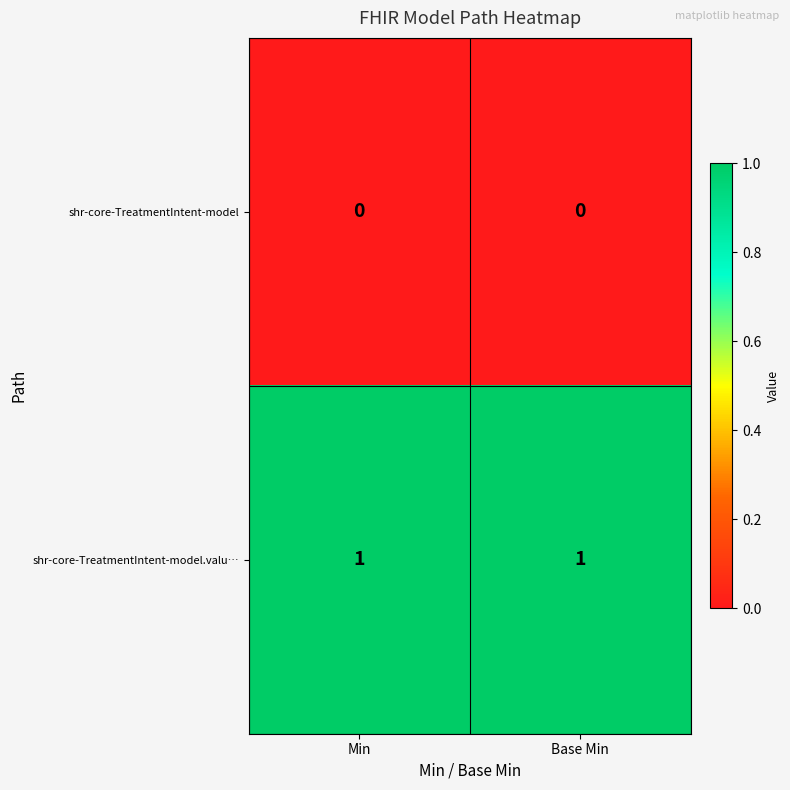

How many categories are shown in the chart?

2